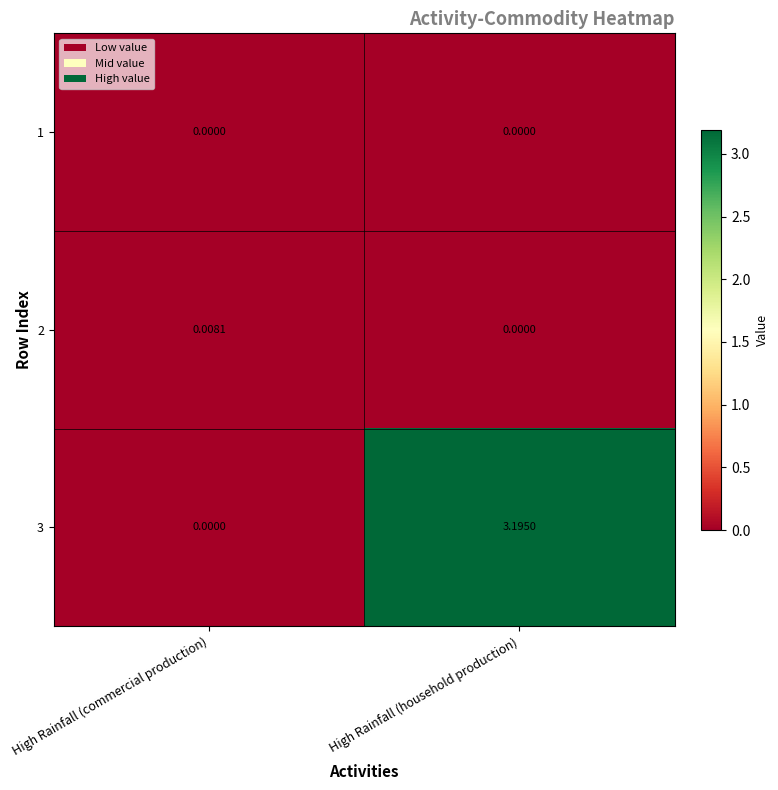

At which category is the sum across all series the highest?

High Rainfall (household production)